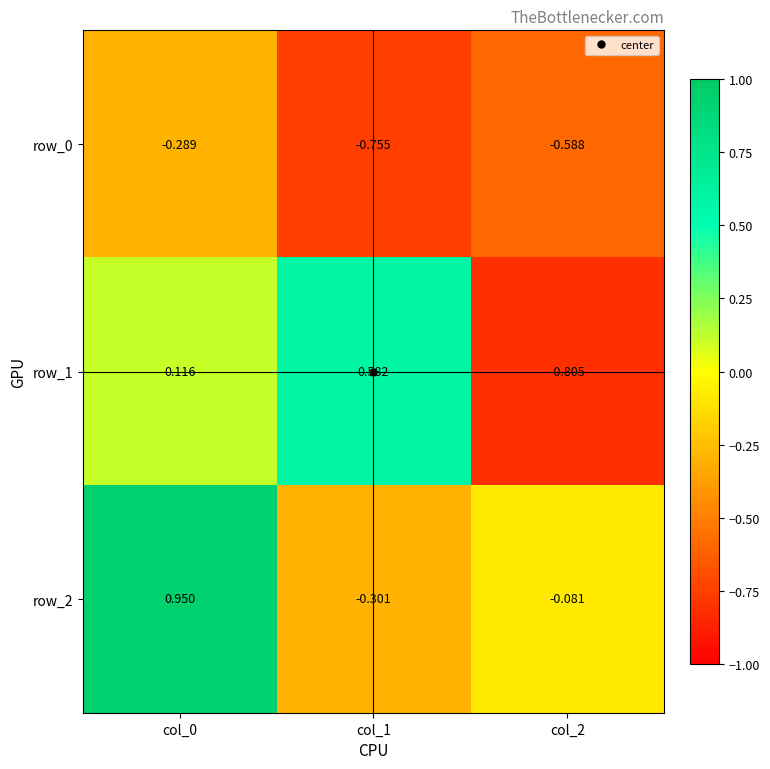

What is the total value across all series at col_1?

-0.5